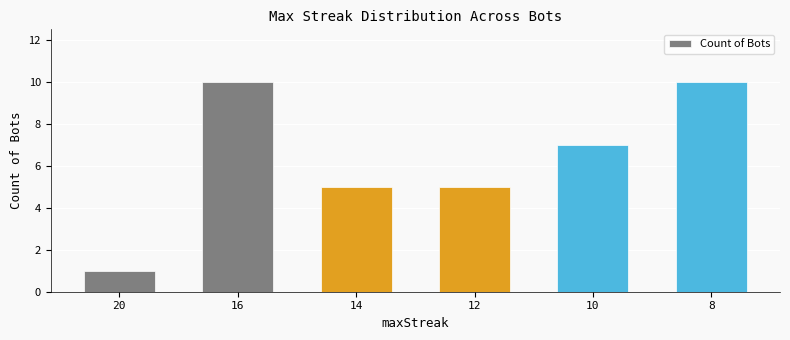

What is the change in value from 20 to 10?

+6